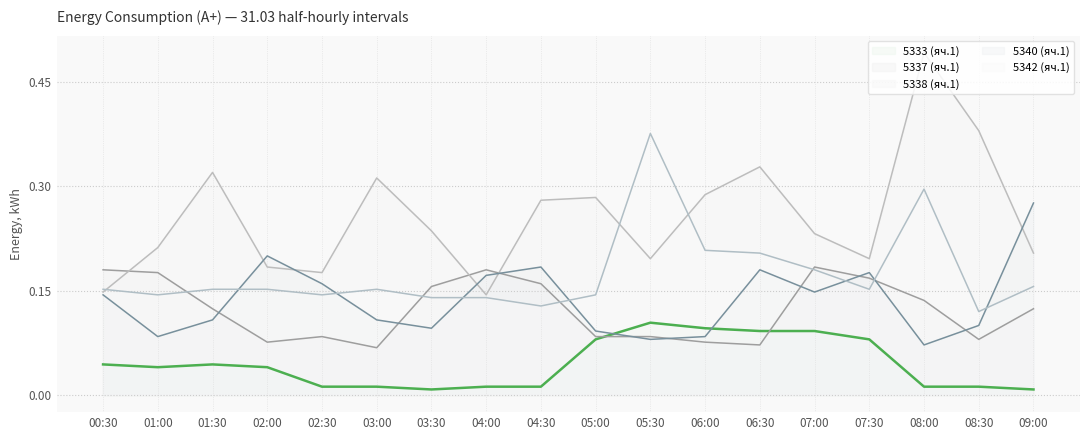

What position from the left is 07:00?

14